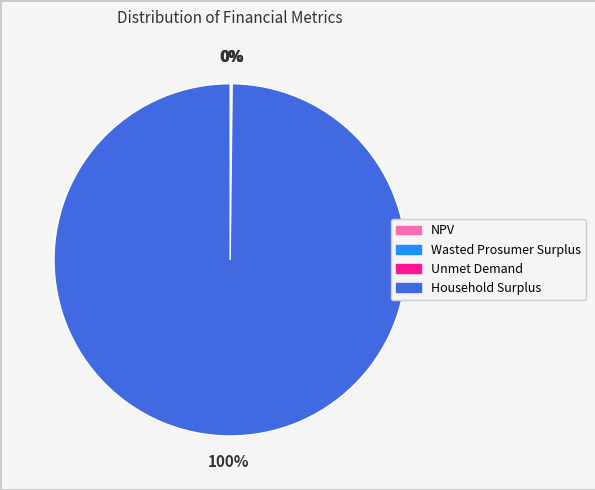

The Household Surplus slice represents 100% of the pie. True or false?

True